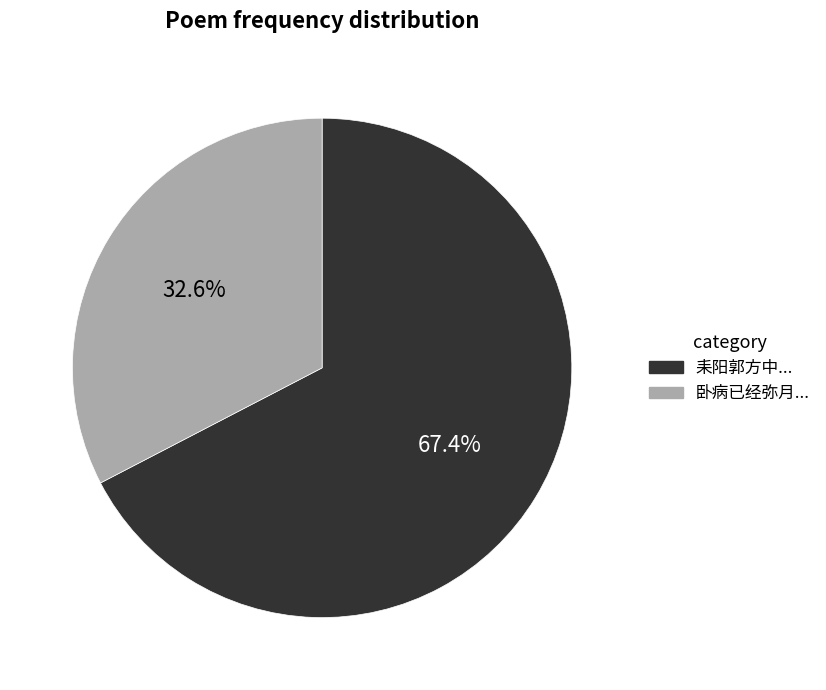

Count the number of slices in the pie.

2